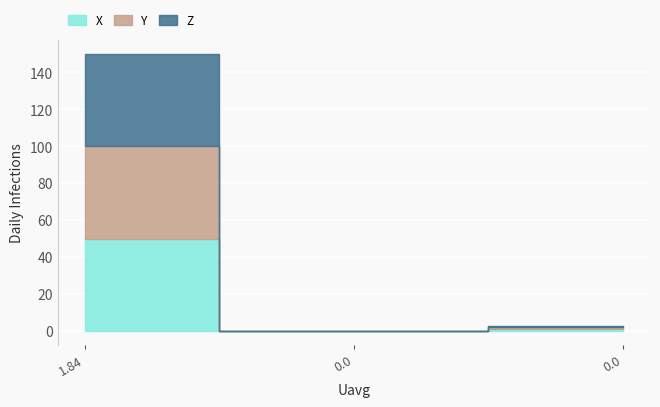

What are all the series names shown in the legend?

X, Y, Z